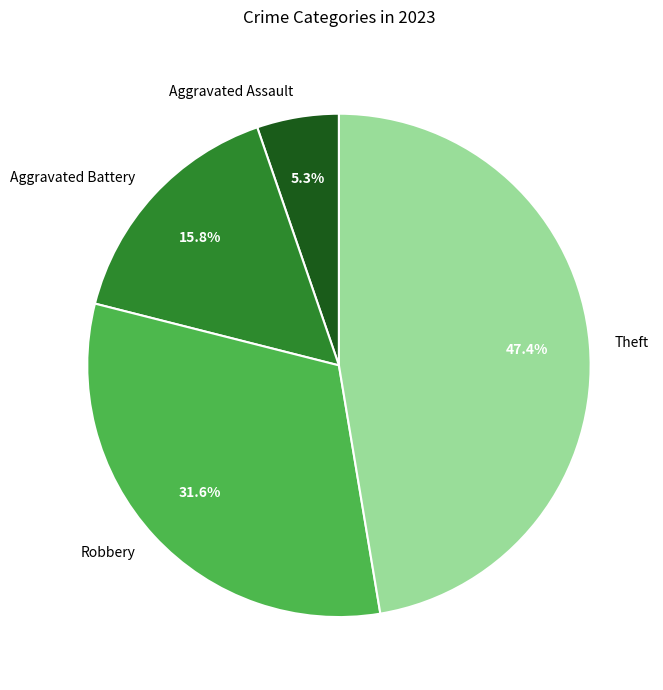

Which slice is the smallest?

Aggravated Assault